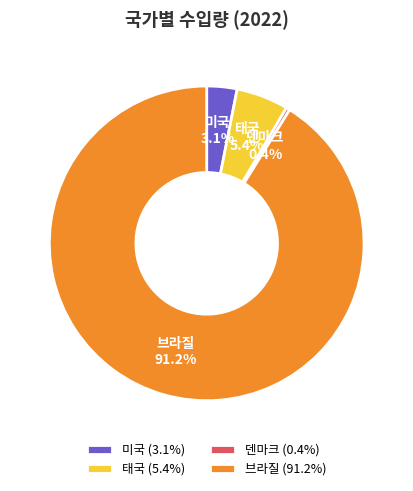

Count the number of slices in the pie.

4